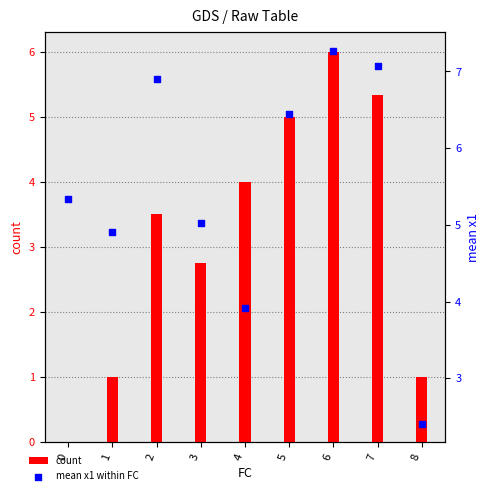

Is the value of count at 6 greater than the value of mean x1 within FC at 1?

Yes